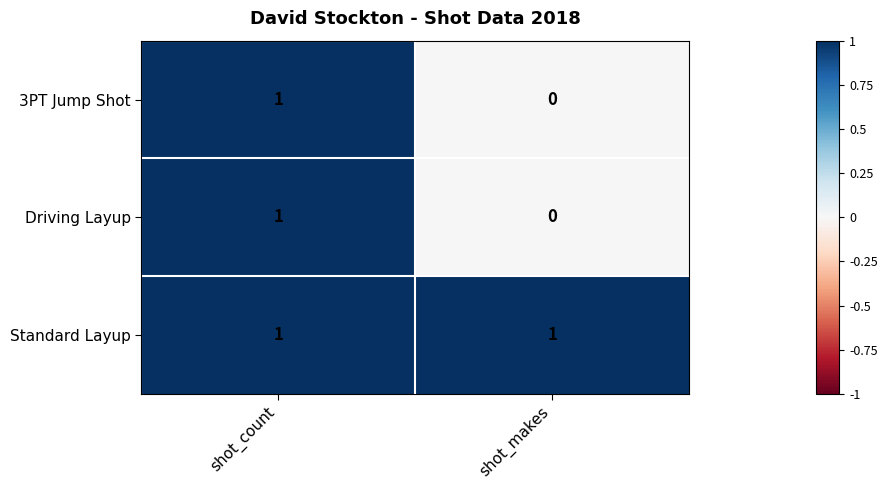

Where is 3PT Jump Shot nearest to the value 0?

shot_makes